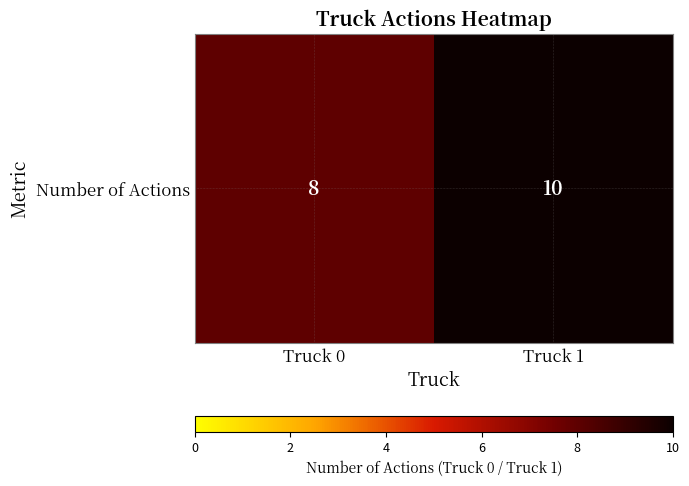

List the labels in order of value, largest first.

Truck 1, Truck 0